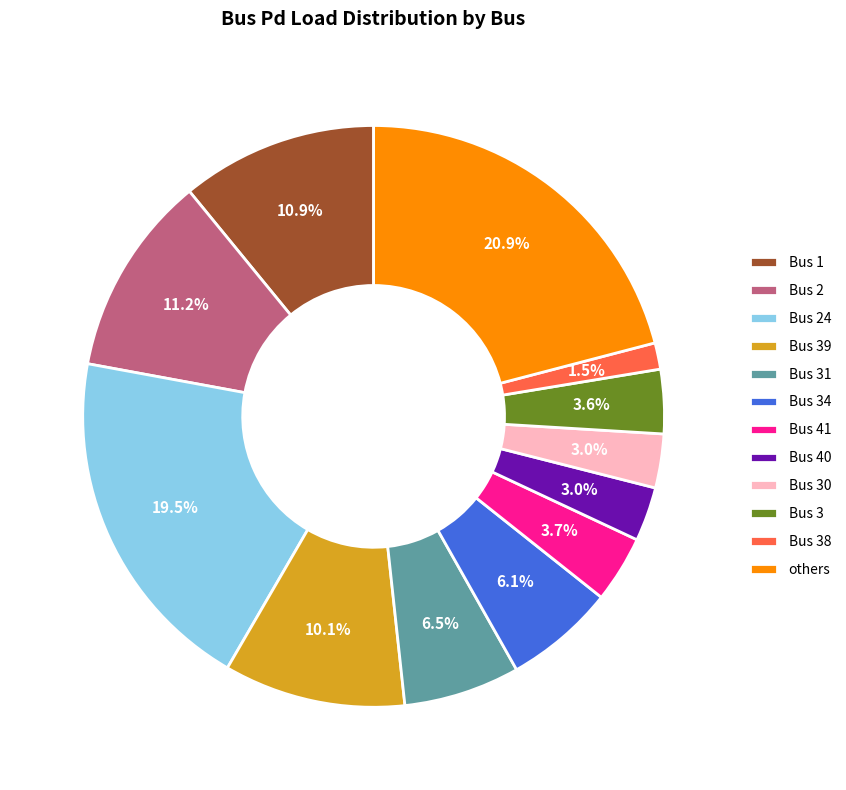

Does Bus 31 represent more than half of the total?

No